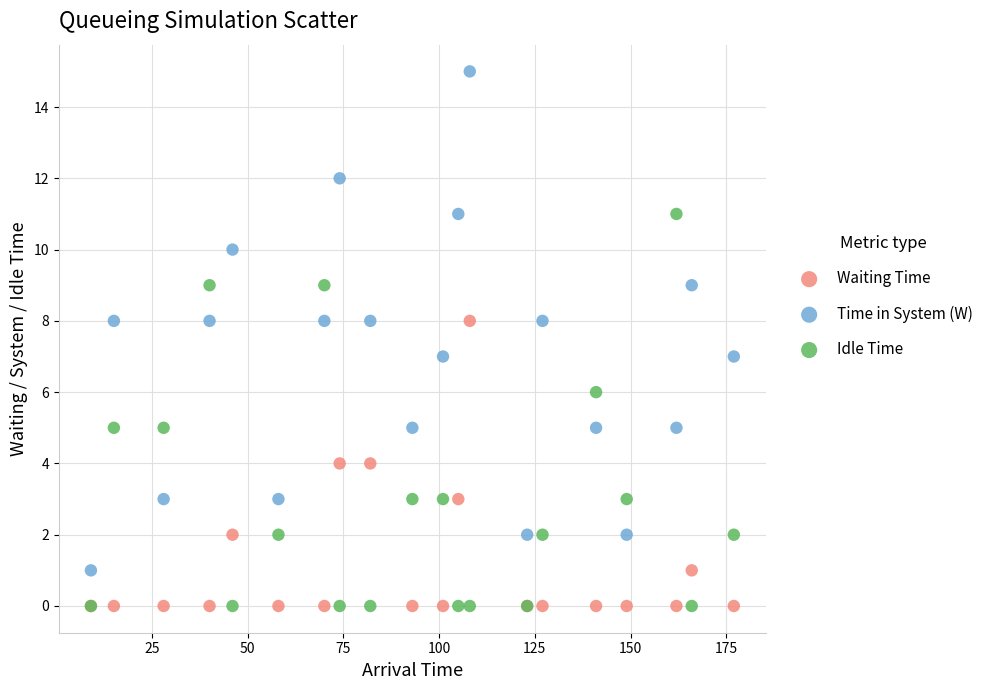

What are all the series names shown in the legend?

Waiting Time, Time in System (W), Idle Time